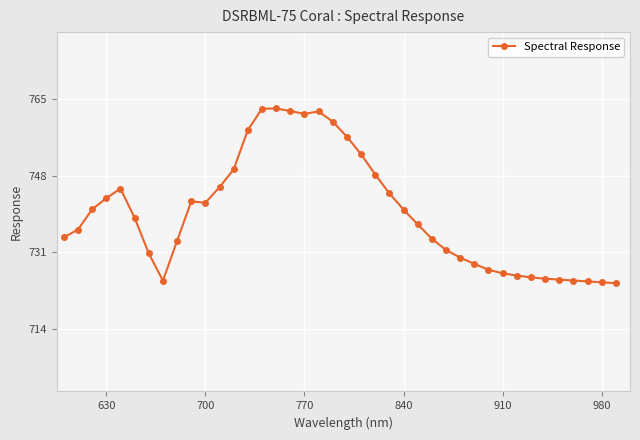

True or false: the data has more than 0 interior local peaks.

True